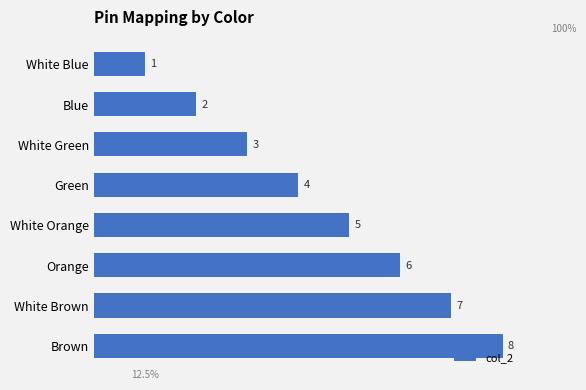

How many categories are shown in the chart?

8